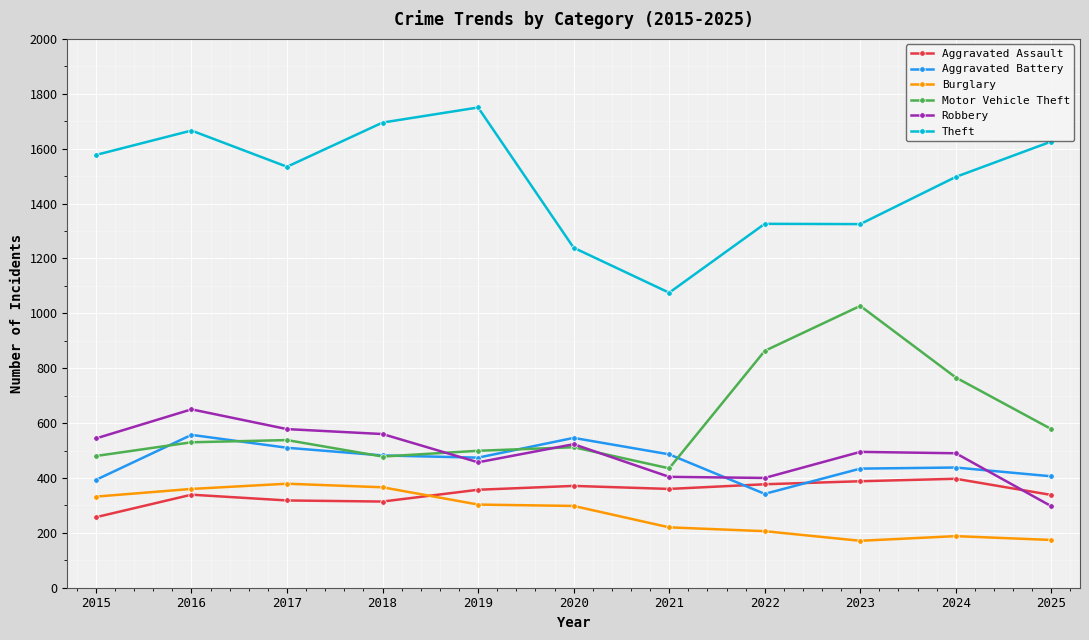

Does the chart display data point markers on the line(s)?

Yes